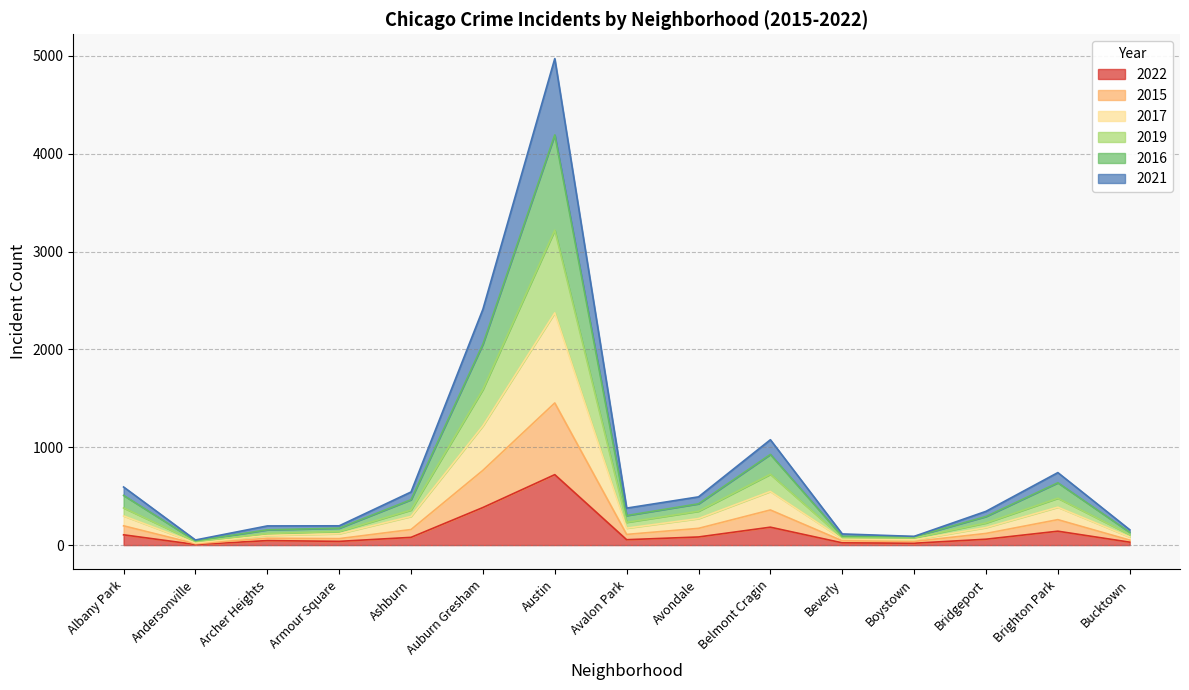

At which category is the sum across all series the highest?

Austin